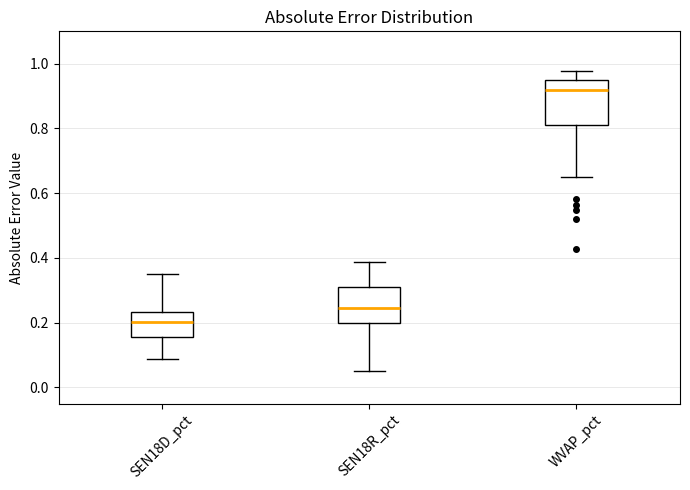

Which box's median line is the highest?

WVAP_pct